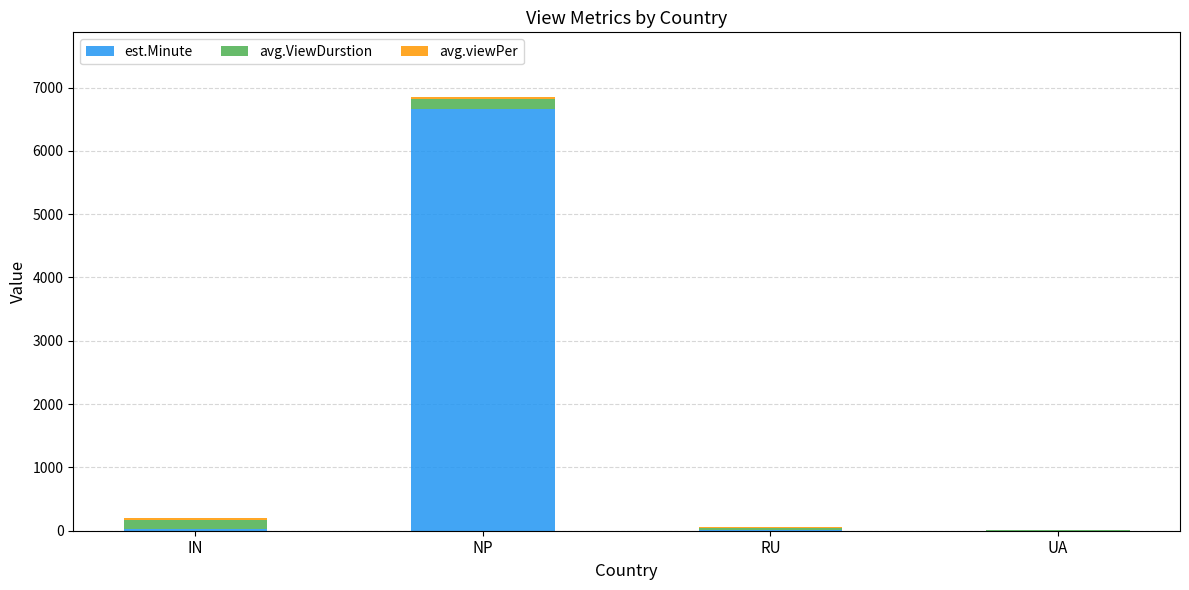

True or false: est.Minute has a value of 26.0 at IN.

True